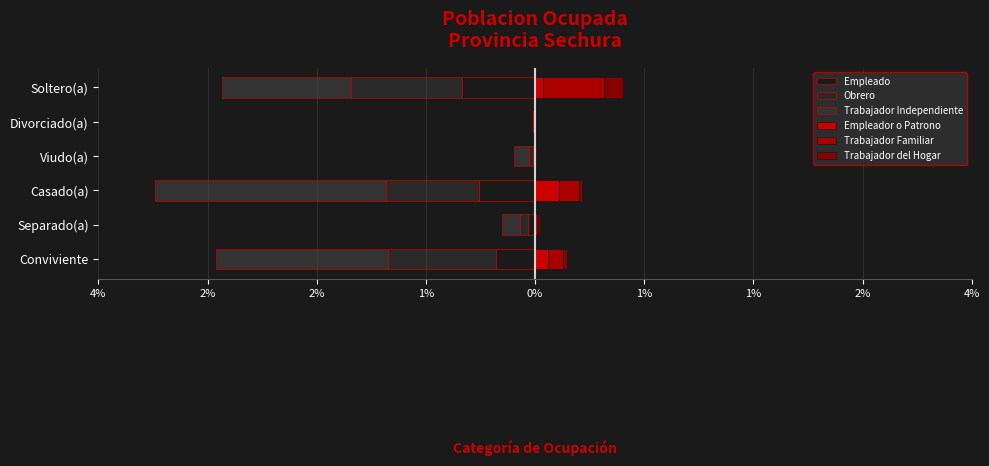

Between Casado(a) and Viudo(a), which series saw the biggest shift?

Trabajador Independiente